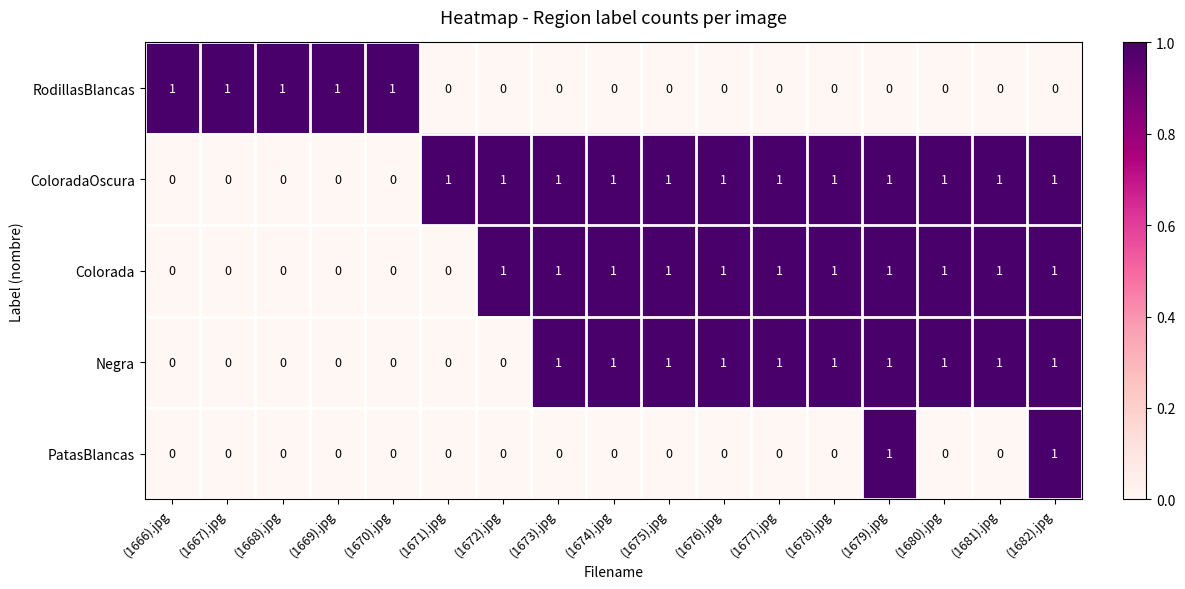

True or false: Colorada has a value of 2 at (1673).jpg.

False